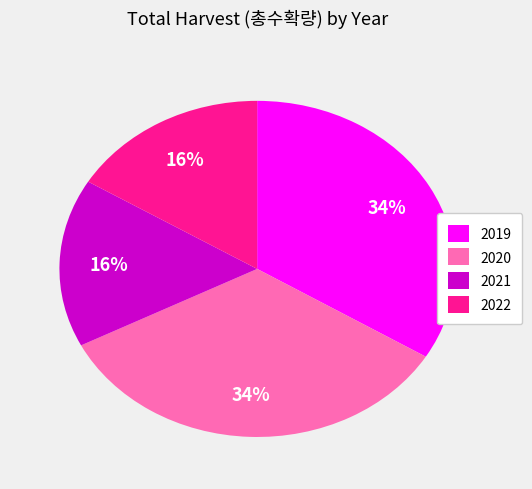

Is there a majority slice in this chart?

No